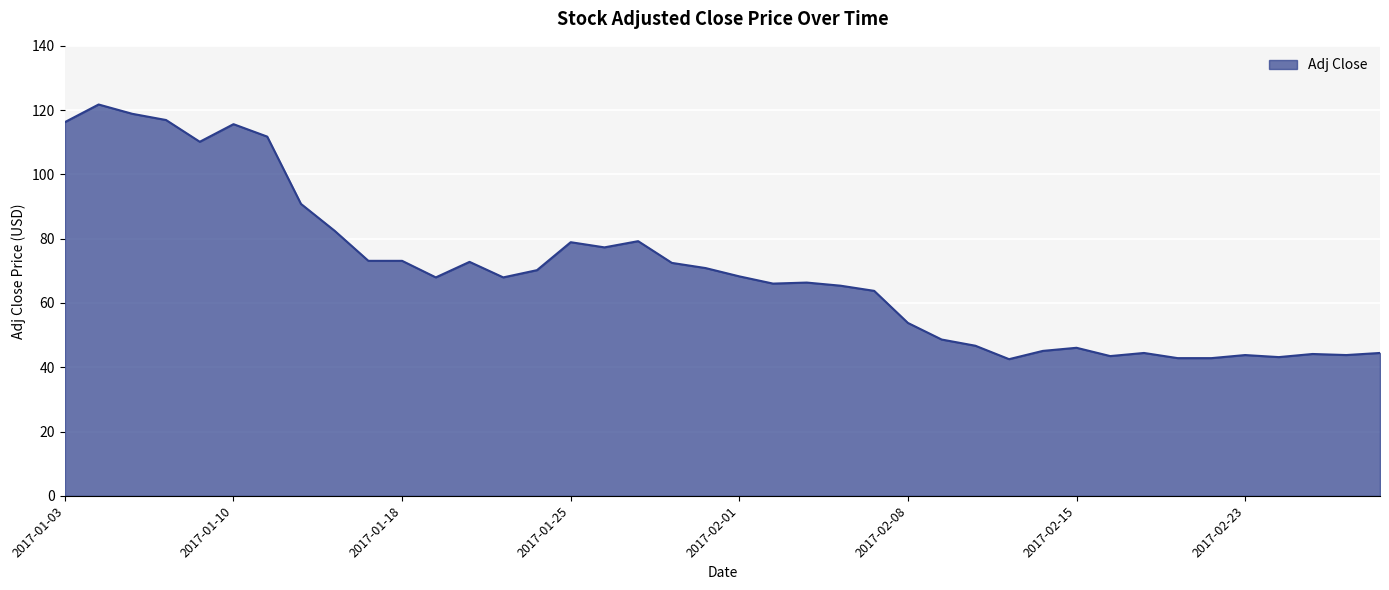

What is the minimum value shown in the chart?

42.5